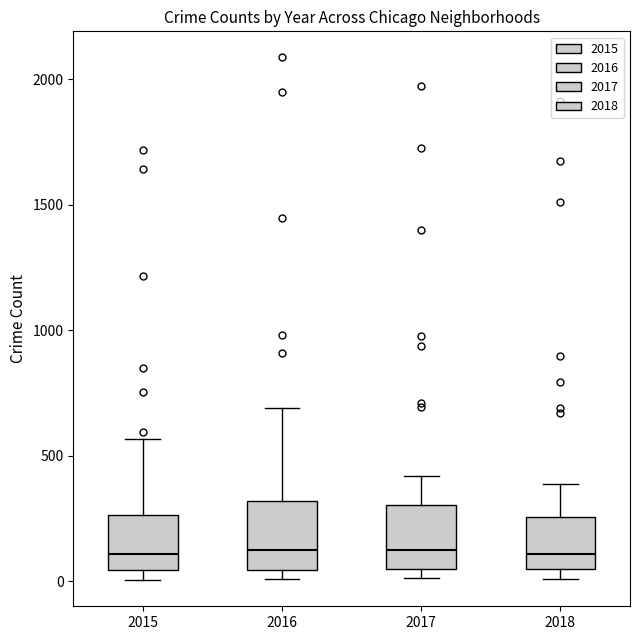

Reading left to right, transcribe this box plot: for each box, give where its median line is, the range the box spans, and where its two whiskers end, as read against the y-axis. The values are not printed on the chart, so give them approximately, as read against the axis.

2015: median 100, box 50 to 250, whiskers 0 to 550
2016: median 150, box 50 to 300, whiskers 0 to 700
2017: median 100, box 50 to 300, whiskers 0 to 400
2018: median 100, box 50 to 250, whiskers 0 to 400